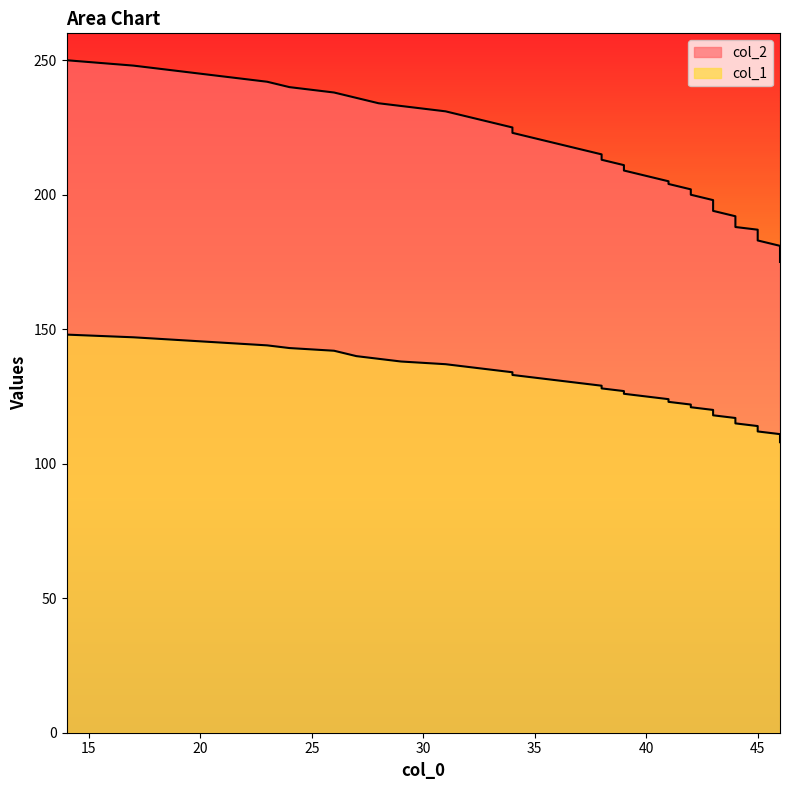

What is the total value across all series at 42?

324